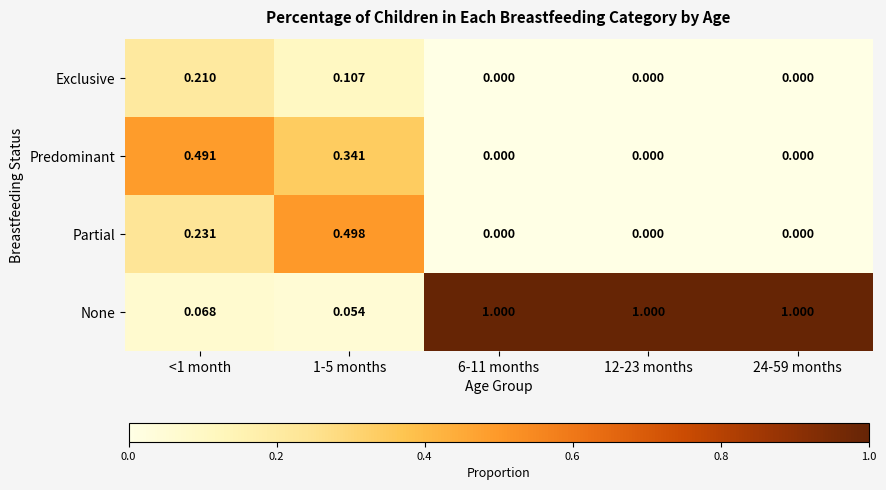

At how many categories does at least one series exceed 0?

5